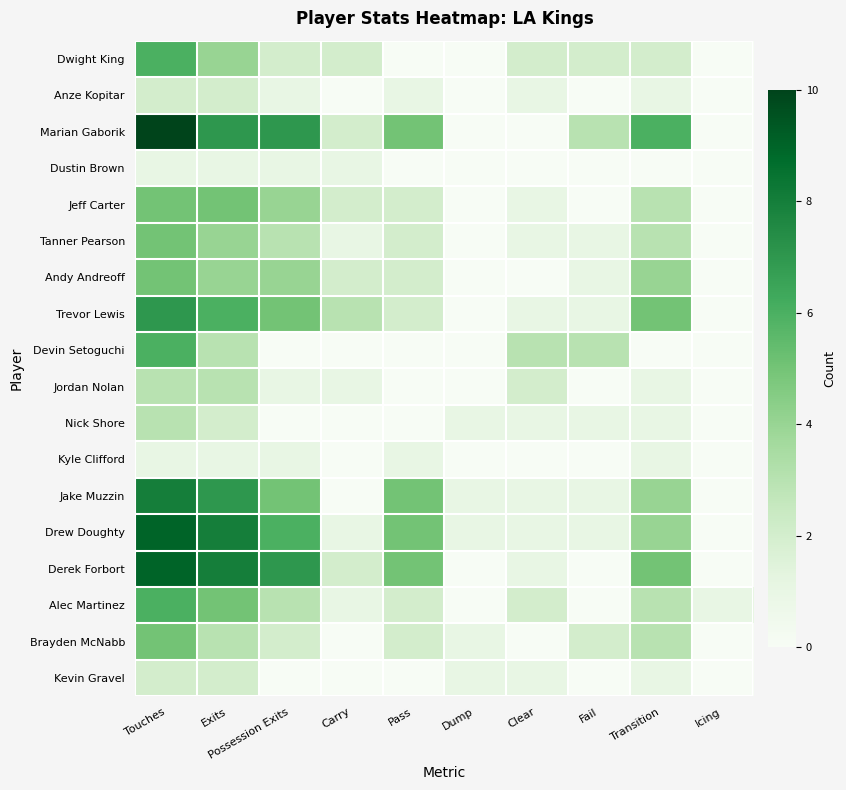

Reading right to left, transcribe all the data shown in this chart.

Dwight King: Icing=0	Transition=2	Fail=2	Clear=2	Dump=0	Pass=0	Carry=2	Possession Exits=2	Exits=4	Touches=6
Anze Kopitar: Icing=0	Transition=1	Fail=0	Clear=1	Dump=0	Pass=1	Carry=0	Possession Exits=1	Exits=2	Touches=2
Marian Gaborik: Icing=0	Transition=6	Fail=3	Clear=0	Dump=0	Pass=5	Carry=2	Possession Exits=7	Exits=7	Touches=10
Dustin Brown: Icing=0	Transition=0	Fail=0	Clear=0	Dump=0	Pass=0	Carry=1	Possession Exits=1	Exits=1	Touches=1
Jeff Carter: Icing=0	Transition=3	Fail=0	Clear=1	Dump=0	Pass=2	Carry=2	Possession Exits=4	Exits=5	Touches=5
Tanner Pearson: Icing=0	Transition=3	Fail=1	Clear=1	Dump=0	Pass=2	Carry=1	Possession Exits=3	Exits=4	Touches=5
Andy Andreoff: Icing=0	Transition=4	Fail=1	Clear=0	Dump=0	Pass=2	Carry=2	Possession Exits=4	Exits=4	Touches=5
Trevor Lewis: Icing=0	Transition=5	Fail=1	Clear=1	Dump=0	Pass=2	Carry=3	Possession Exits=5	Exits=6	Touches=7
Devin Setoguchi: Icing=0	Transition=0	Fail=3	Clear=3	Dump=0	Pass=0	Carry=0	Possession Exits=0	Exits=3	Touches=6
Jordan Nolan: Icing=0	Transition=1	Fail=0	Clear=2	Dump=0	Pass=0	Carry=1	Possession Exits=1	Exits=3	Touches=3
Nick Shore: Icing=0	Transition=1	Fail=1	Clear=1	Dump=1	Pass=0	Carry=0	Possession Exits=0	Exits=2	Touches=3
Kyle Clifford: Icing=0	Transition=1	Fail=0	Clear=0	Dump=0	Pass=1	Carry=0	Possession Exits=1	Exits=1	Touches=1
Jake Muzzin: Icing=0	Transition=4	Fail=1	Clear=1	Dump=1	Pass=5	Carry=0	Possession Exits=5	Exits=7	Touches=8
Drew Doughty: Icing=0	Transition=4	Fail=1	Clear=1	Dump=1	Pass=5	Carry=1	Possession Exits=6	Exits=8	Touches=9
Derek Forbort: Icing=0	Transition=5	Fail=0	Clear=1	Dump=0	Pass=5	Carry=2	Possession Exits=7	Exits=8	Touches=9
Alec Martinez: Icing=1	Transition=3	Fail=0	Clear=2	Dump=0	Pass=2	Carry=1	Possession Exits=3	Exits=5	Touches=6
Brayden McNabb: Icing=0	Transition=3	Fail=2	Clear=0	Dump=1	Pass=2	Carry=0	Possession Exits=2	Exits=3	Touches=5
Kevin Gravel: Icing=0	Transition=1	Fail=0	Clear=1	Dump=1	Pass=0	Carry=0	Possession Exits=0	Exits=2	Touches=2